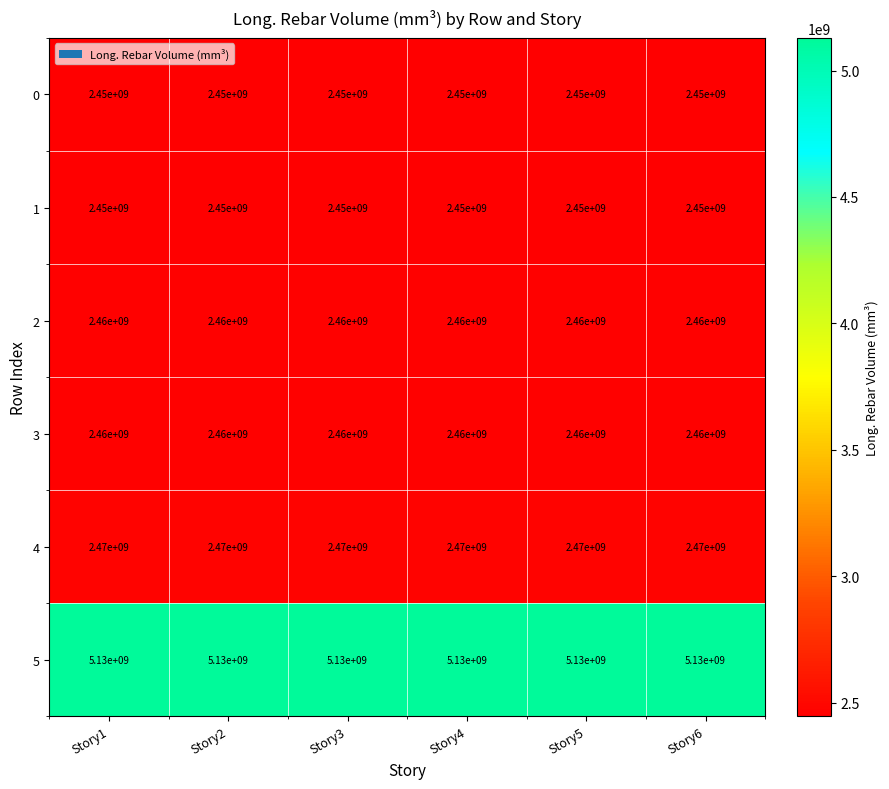

What is the lowest value of the 5 series?

5130000000